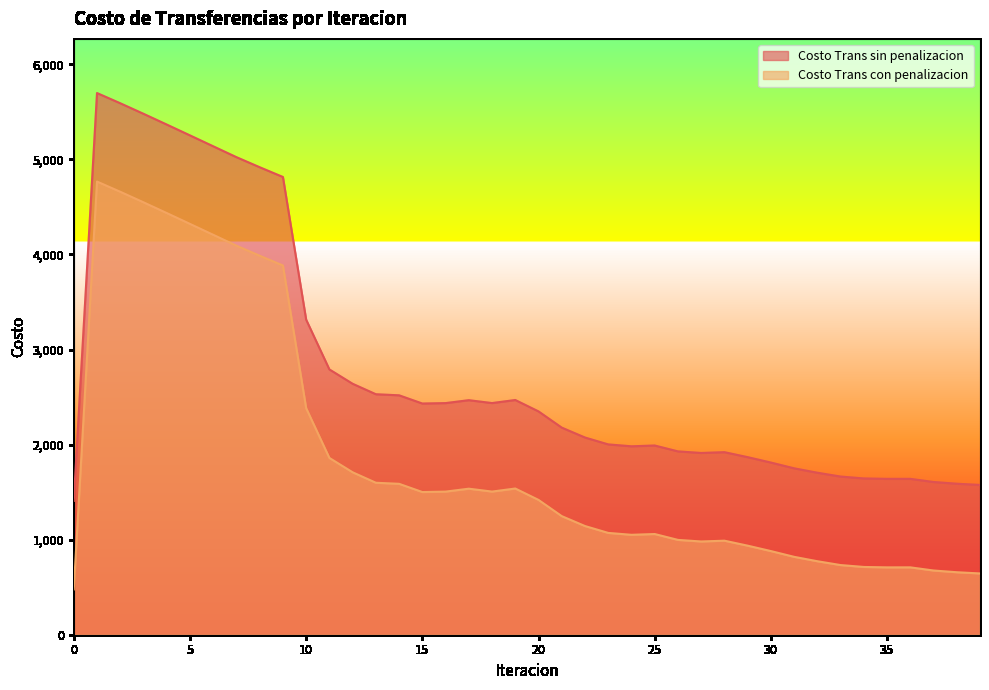

List the labels in order of Costo Trans sin penalizacion value, smallest first.

0, 39, 38, 37, 35, 36, 34, 33, 32, 31, 30, 29, 27, 28, 26, 24, 25, 23, 22, 21, 20, 15, 16, 18, 17, 19, 14, 13, 12, 11, 10, 9, 8, 7, 6, 5, 4, 3, 2, 1